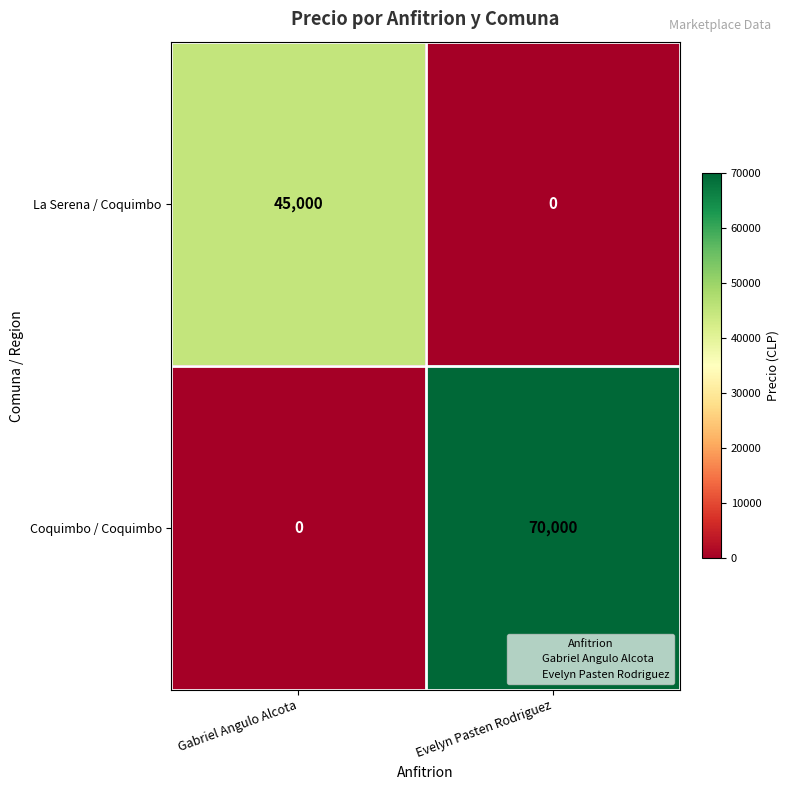

Which category has the highest value across all series?

Evelyn Pasten Rodriguez